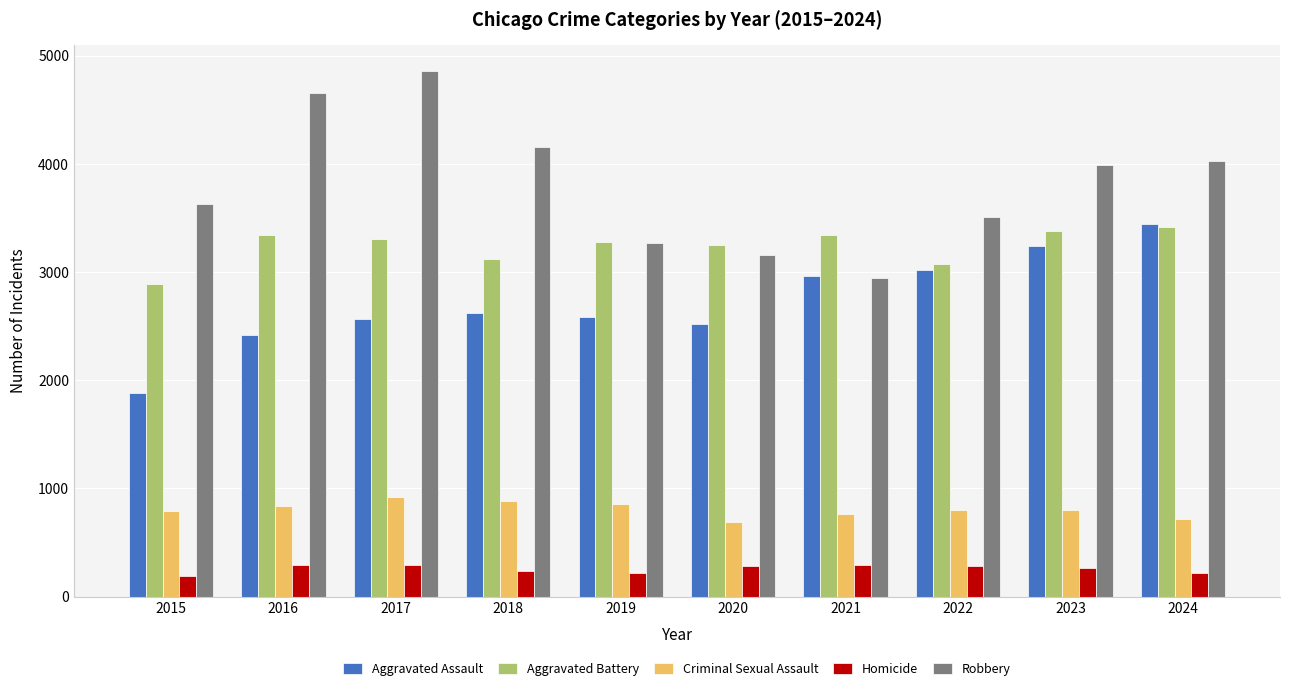

What is the highest value of the Criminal Sexual Assault series?

917